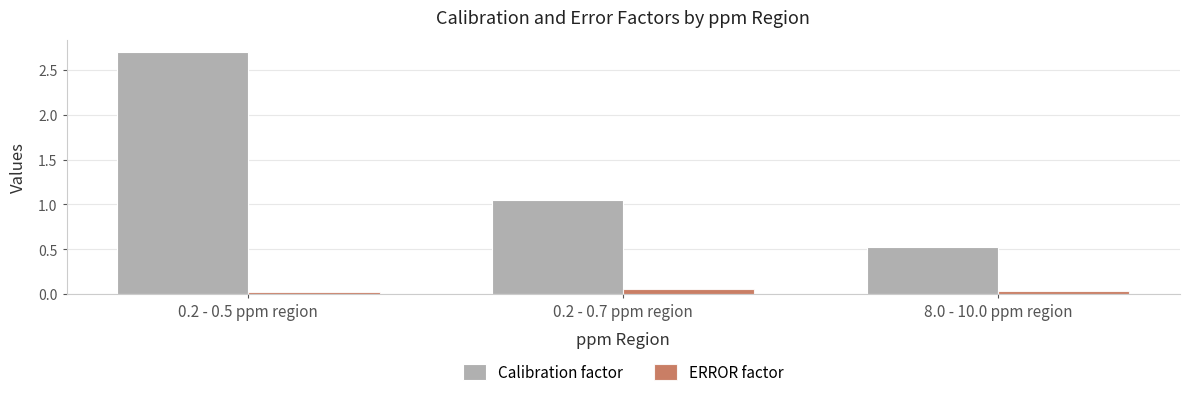

The Calibration factor series shows 2.7 at 0.2 - 0.5 ppm region. True or false?

True